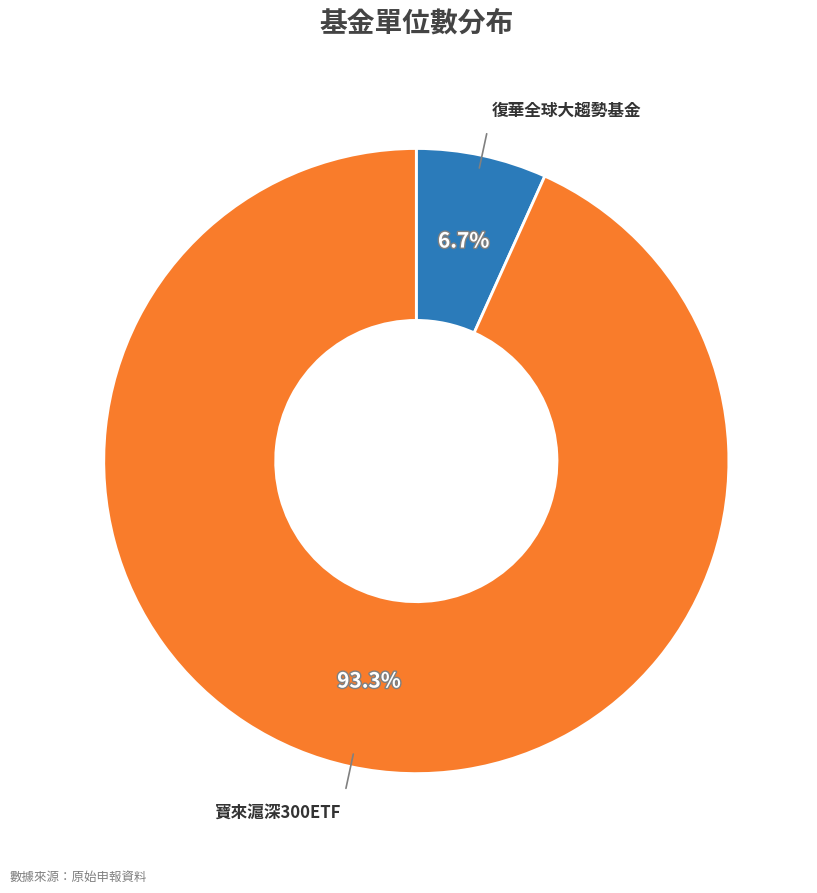

Does any single category account for the majority?

Yes